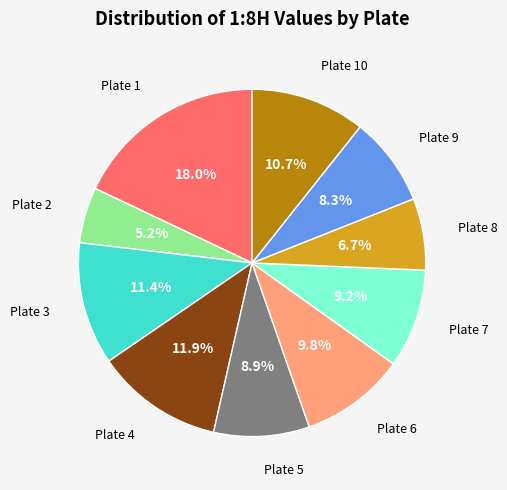

Is there any slice that represents more than half of the pie?

No